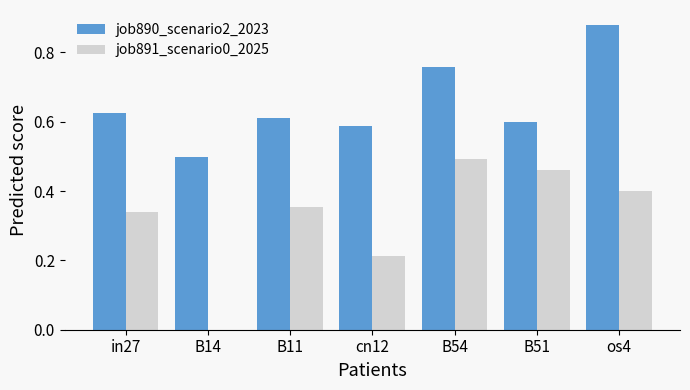

True or false: job891_scenario0_2025 has a value of 0.0 at B14.

True